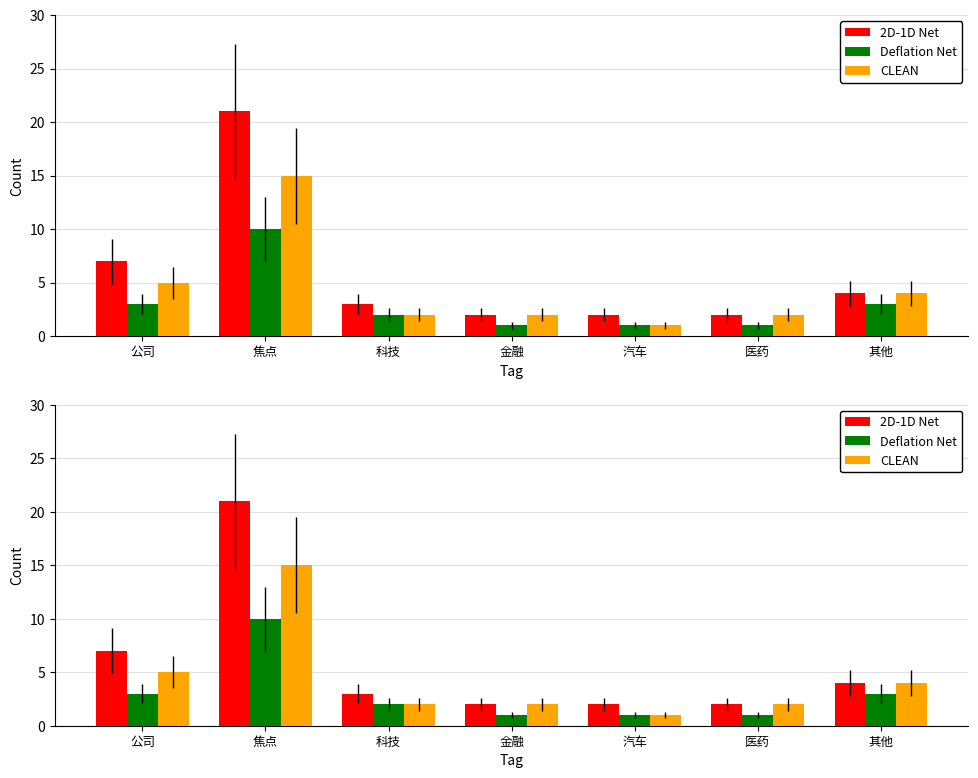

What value does the 2D-1D Net series have at 医药?

2